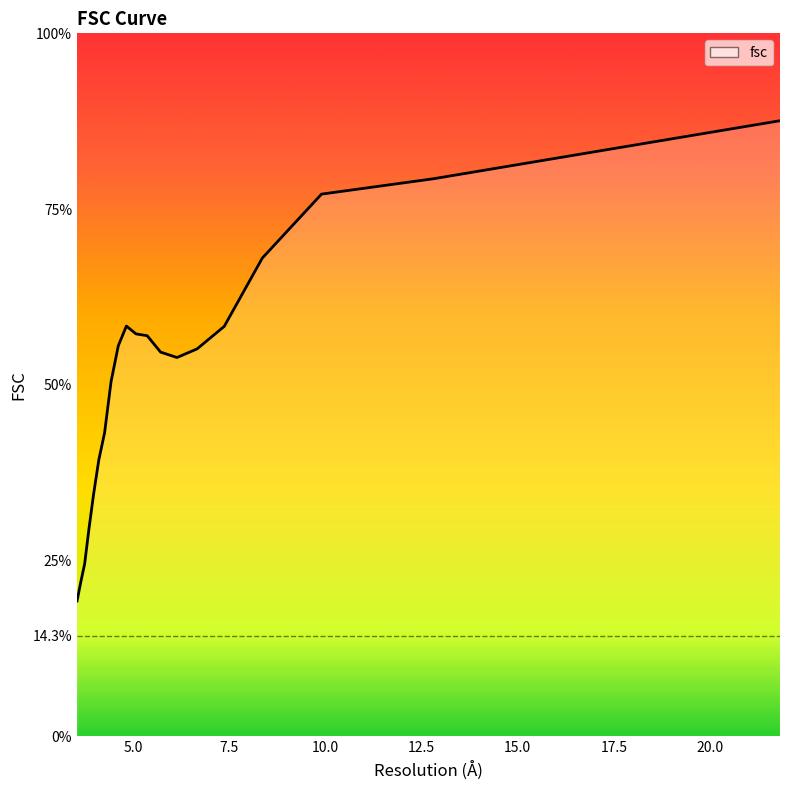

Which has a higher value, 6.66666666667 or 12.8036879933?

12.8036879933